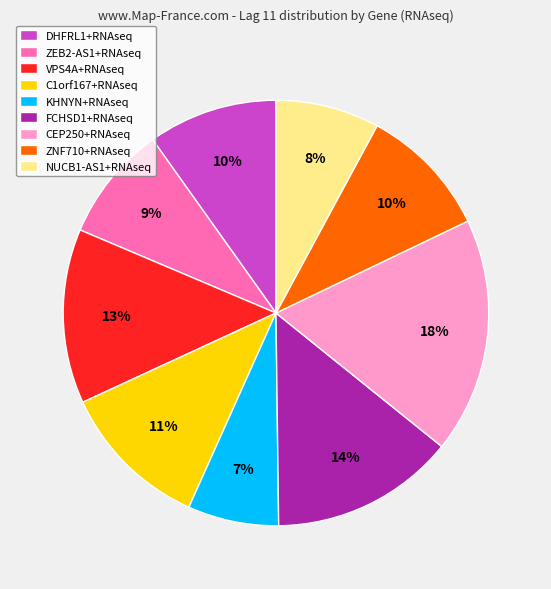

What is the smallest slice in the pie chart?

KHNYN+RNAseq